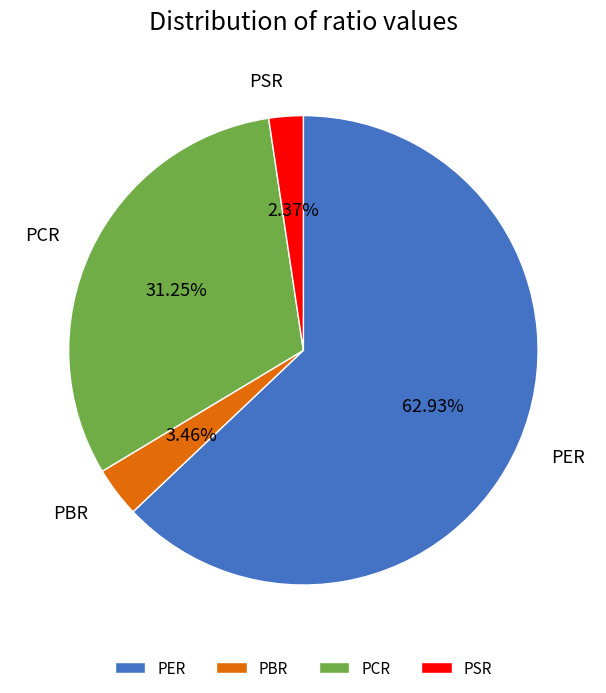

What is the smallest slice in the pie chart?

PSR